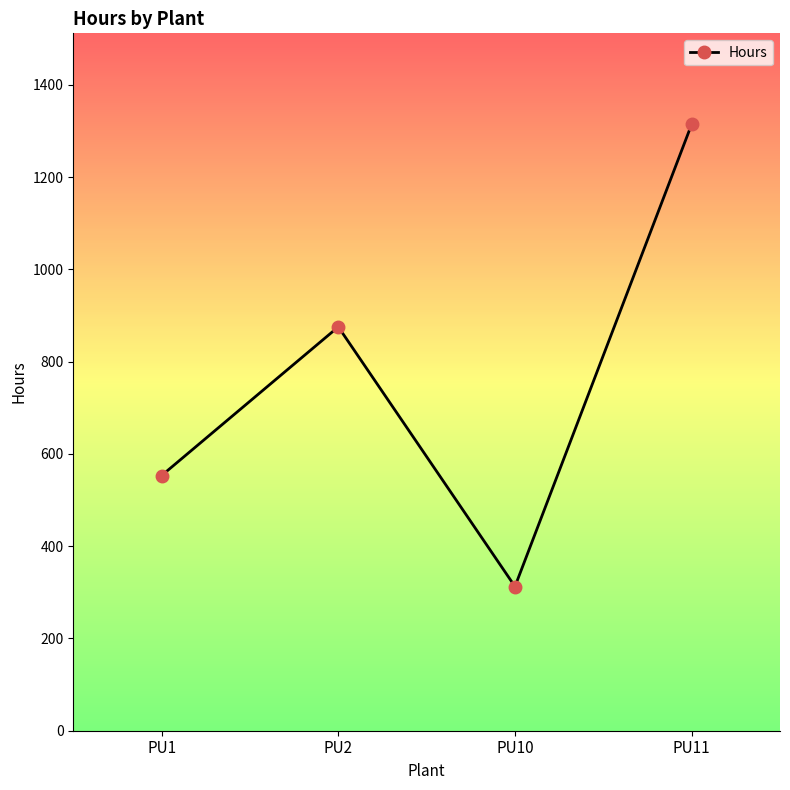

How many lines are shown in the chart?

1